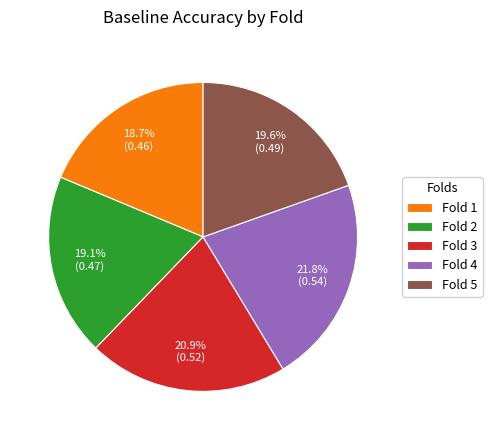

Is there a majority slice in this chart?

No